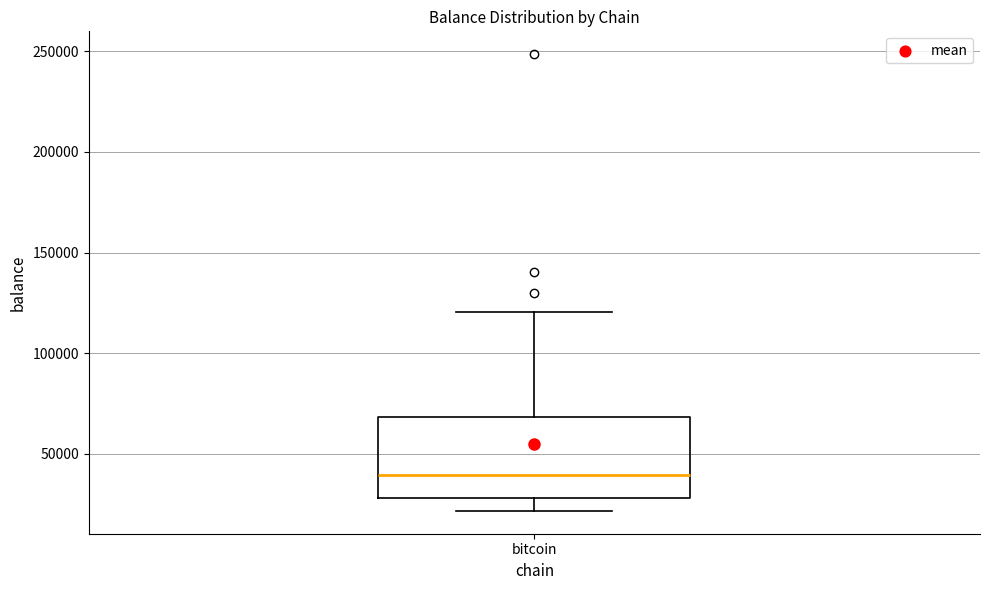

Read this box plot against the y-axis: the position of the median line, the range covered by the box, and the ends of both whiskers. The values are not printed on the chart, so give them approximately, as read against the axis.

median 40000, box 30000 to 70000, whiskers 20000 to 120000